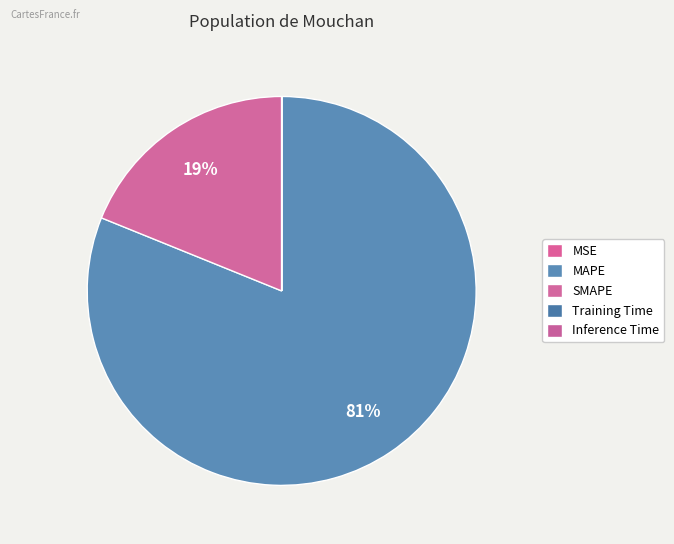

Is there a majority slice in this chart?

Yes